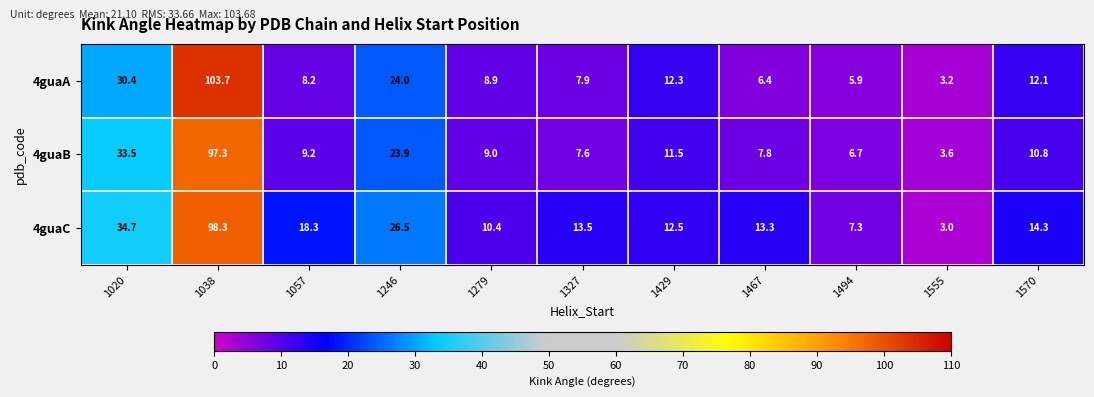

How many categories are shown in the chart?

11